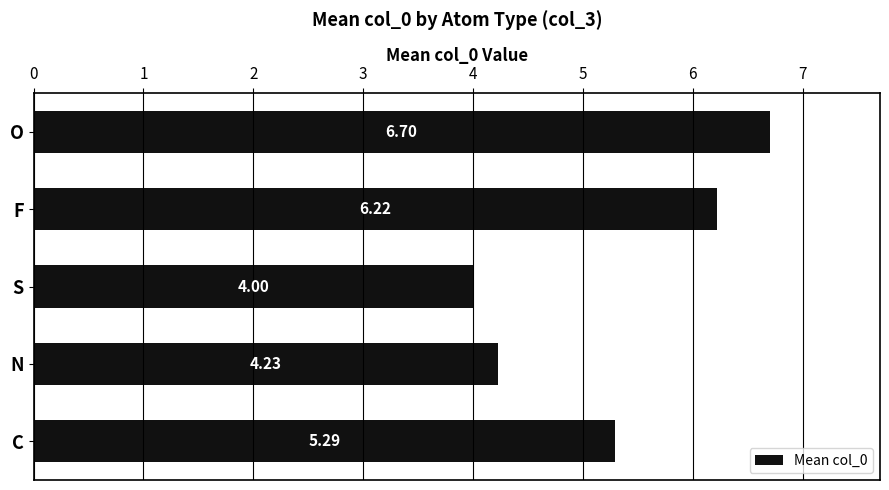

What is the average value?

5.3